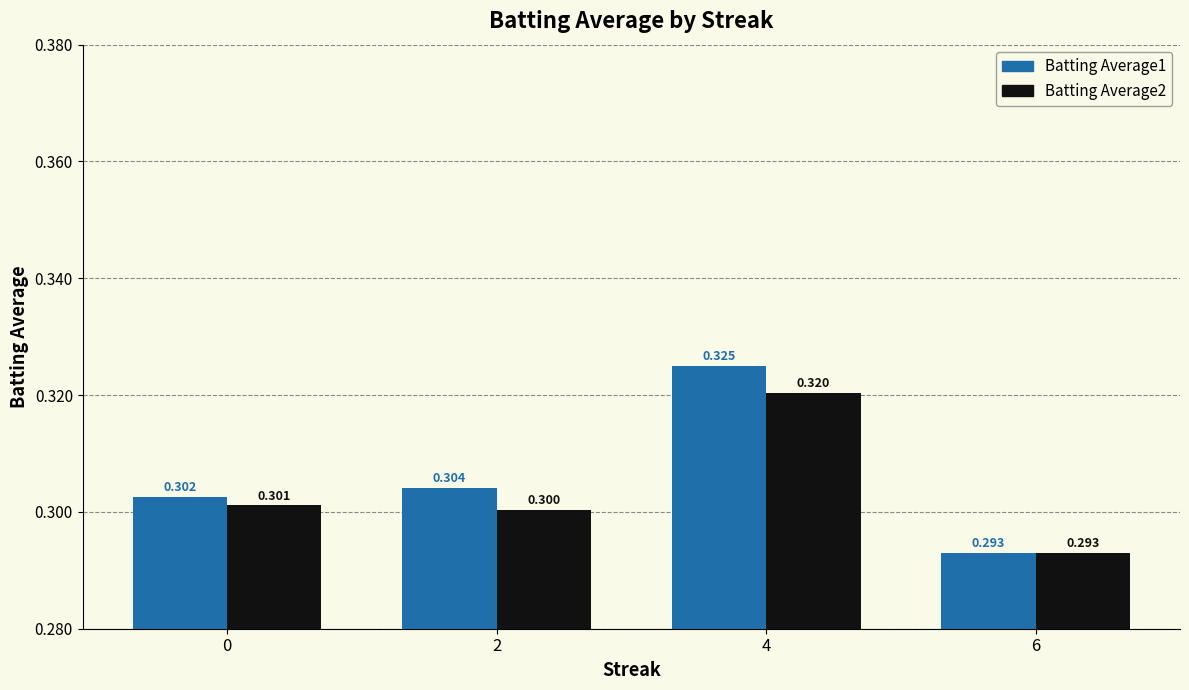

Which label corresponds to the largest value in the chart?

4